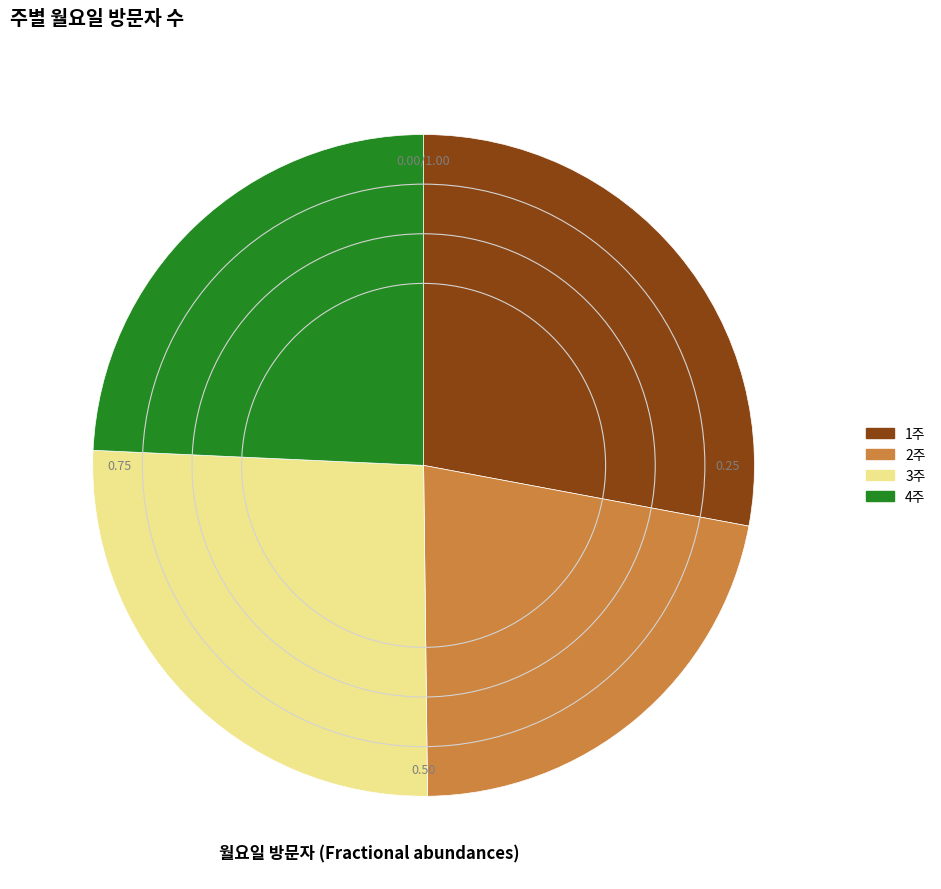

Approximately how many times larger is the value at 4주 compared to 1주?

0.9